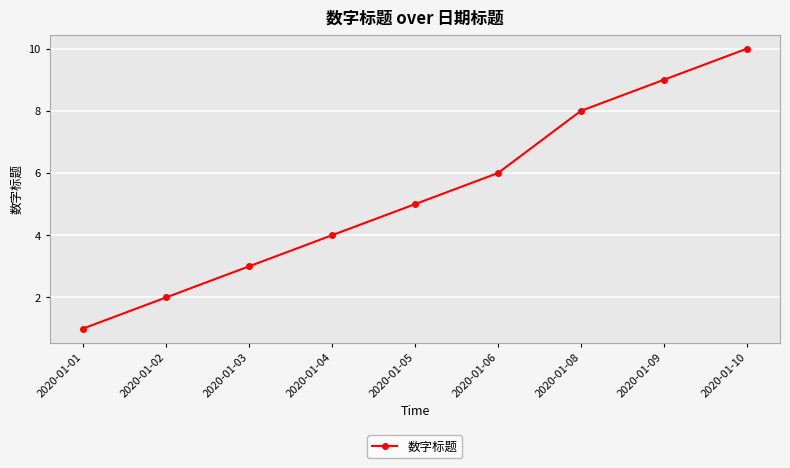

What is the approximate value at 2020-01-06?

6